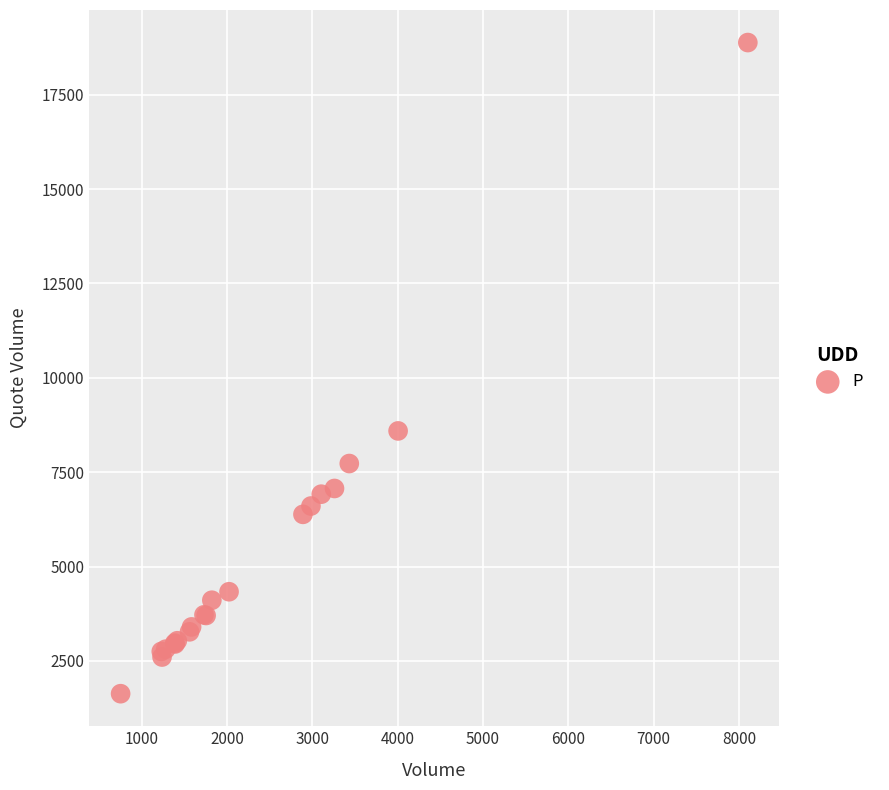

What Y value in the scatter plot is closest to 10255?

8592.0